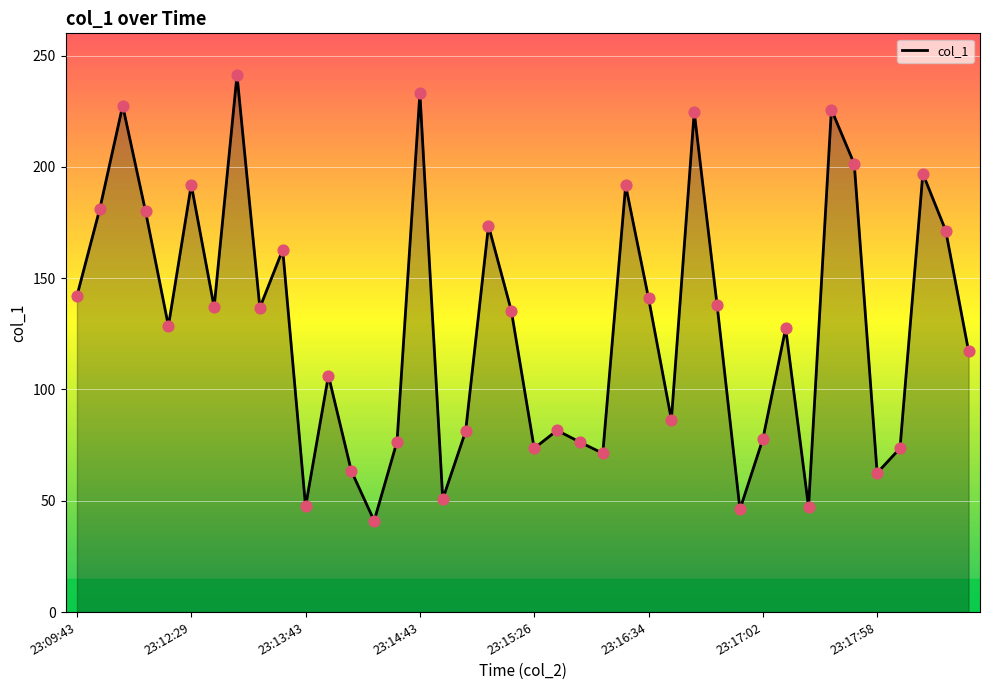

What is the difference between the maximum and minimum values?

200.2